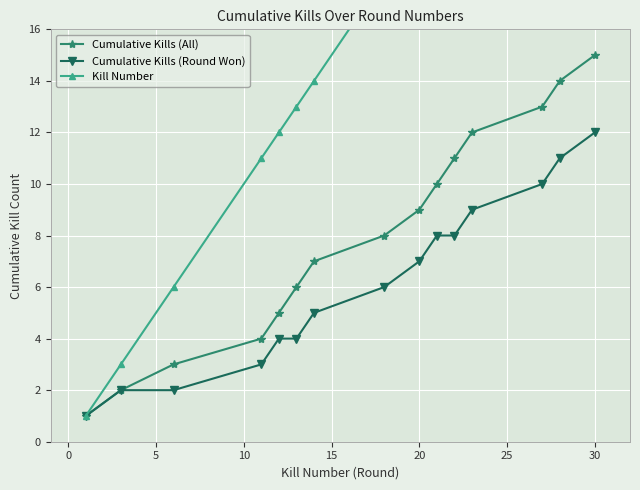

Which category has the highest value in the Cumulative Kills (Round Won) series?

30